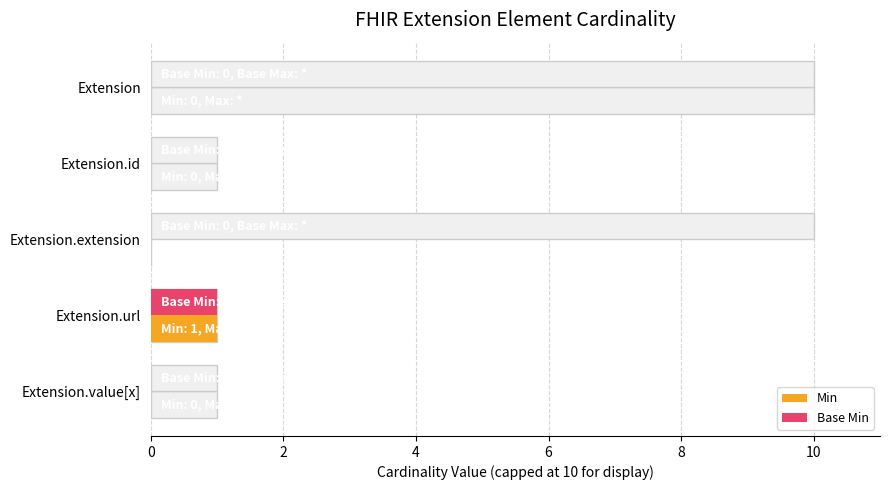

Between 0 and 8, which series saw the biggest shift?

Min